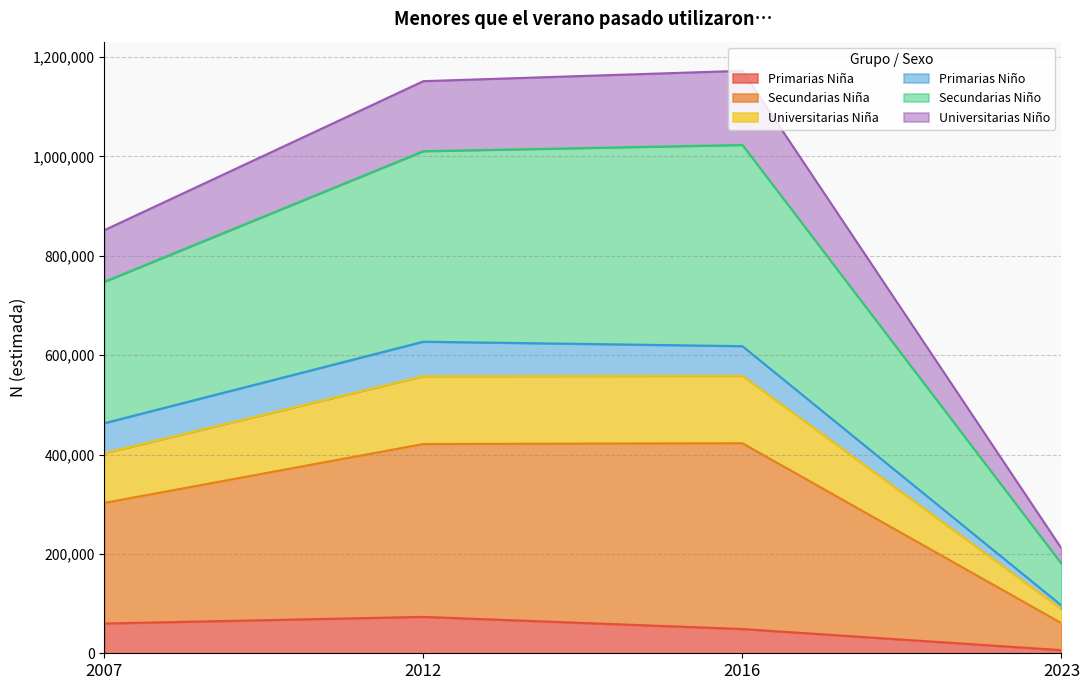

True or false: Universitarias Niña and Primarias Niña intersect in this chart.

False